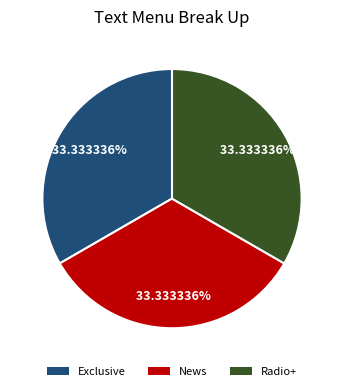

Is there a majority slice in this chart?

No